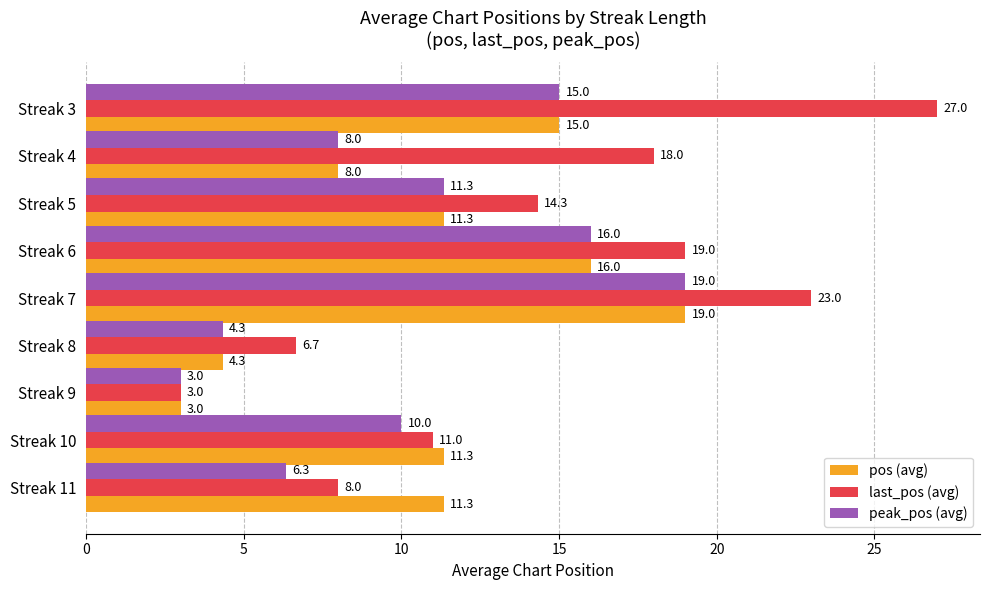

What is the total value across all series at Streak 4?

34.0